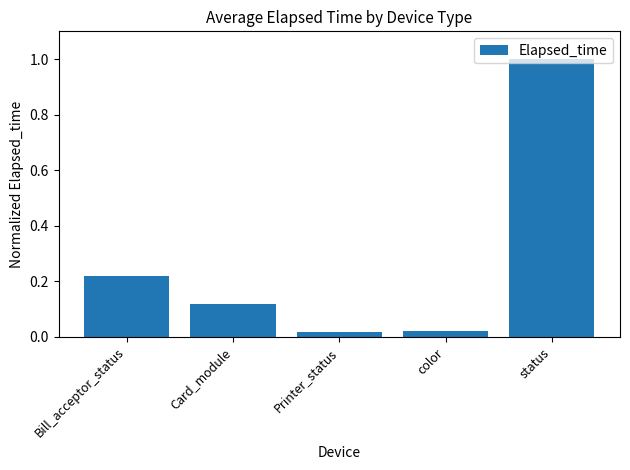

Is it true that the value at status is 0.3?

False